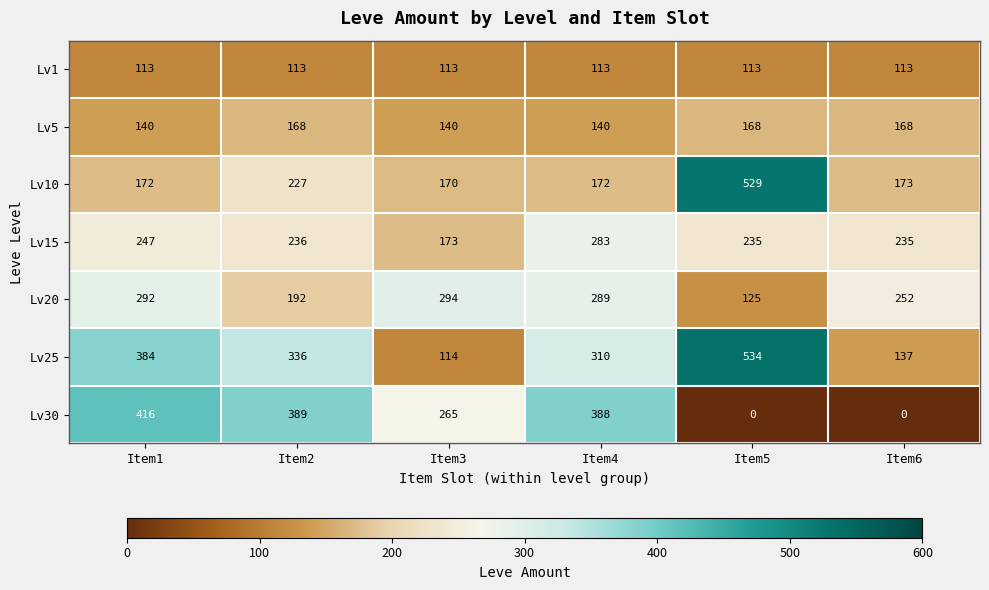

At which label is Lv20 closest to 209?

Item2